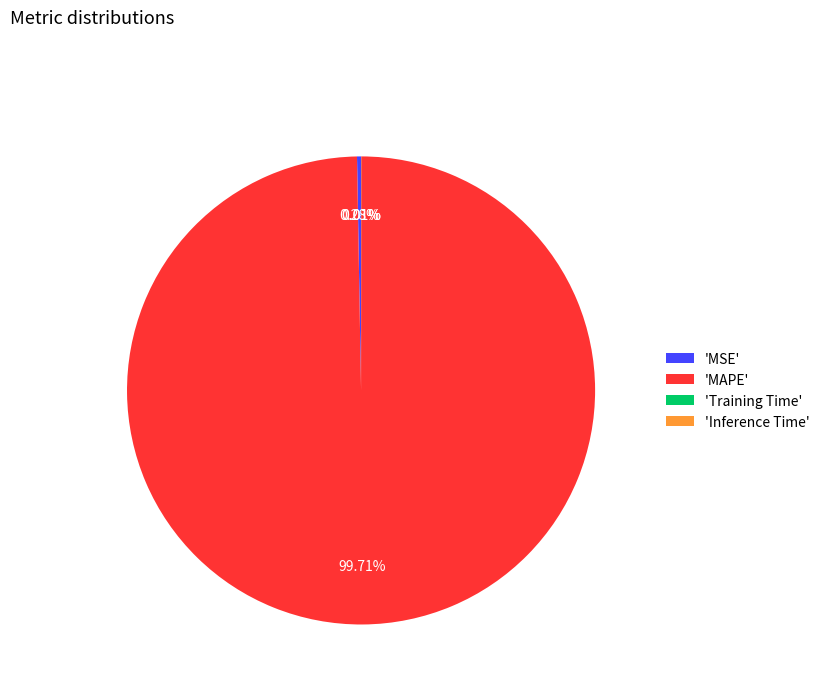

Which category accounts for the majority?

'MAPE'